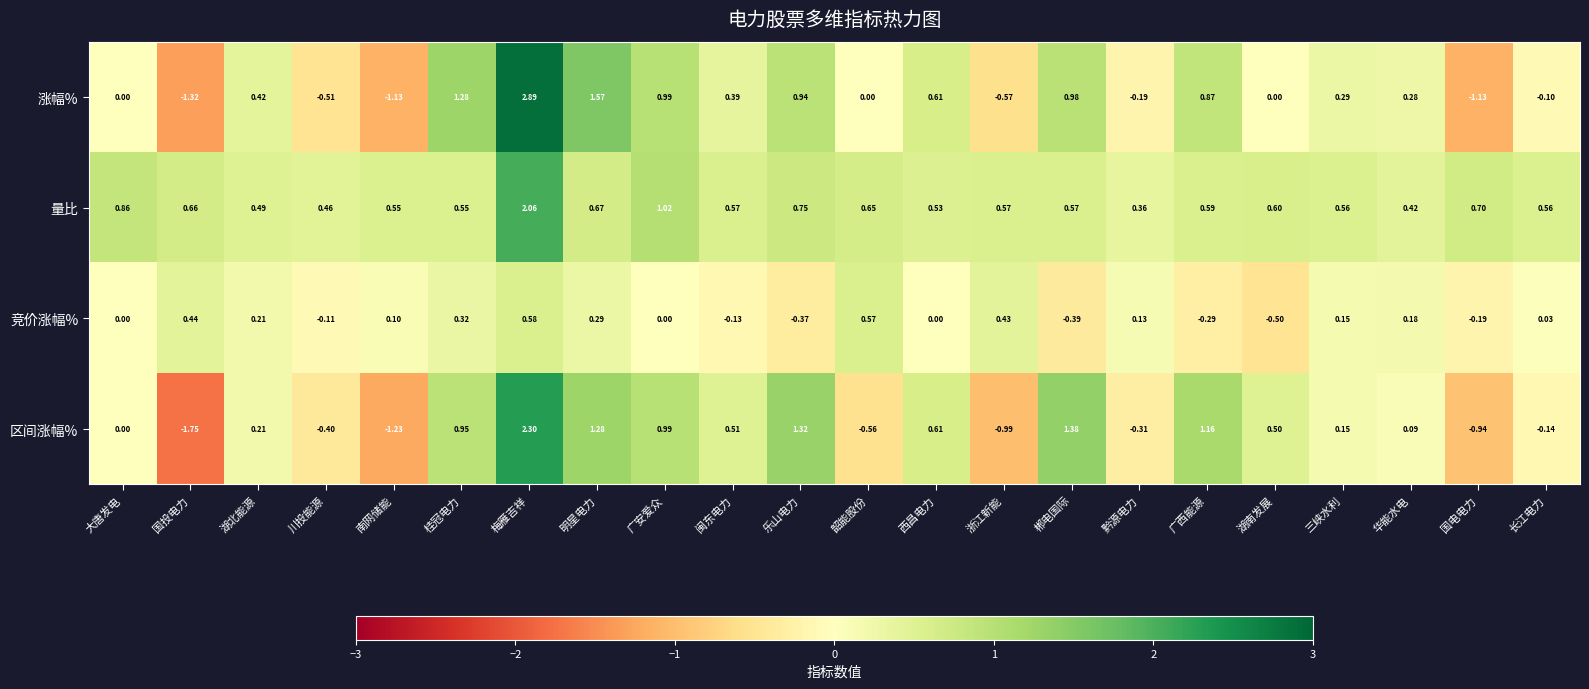

Rank the series by their maximum value, from lowest to highest.

竞价涨幅%, 量比, 区间涨幅%, 涨幅%